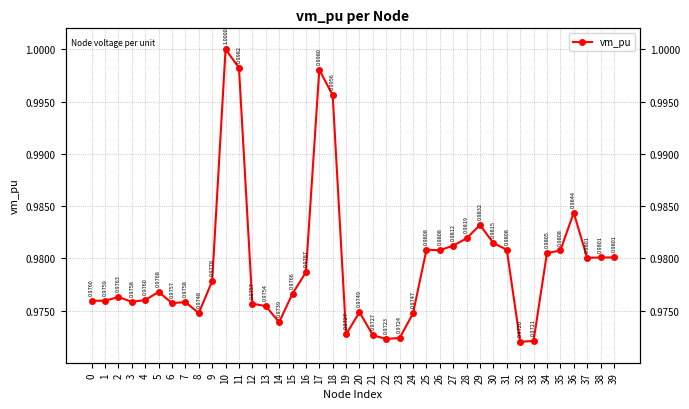

Which has a higher value, 31 or 33?

31